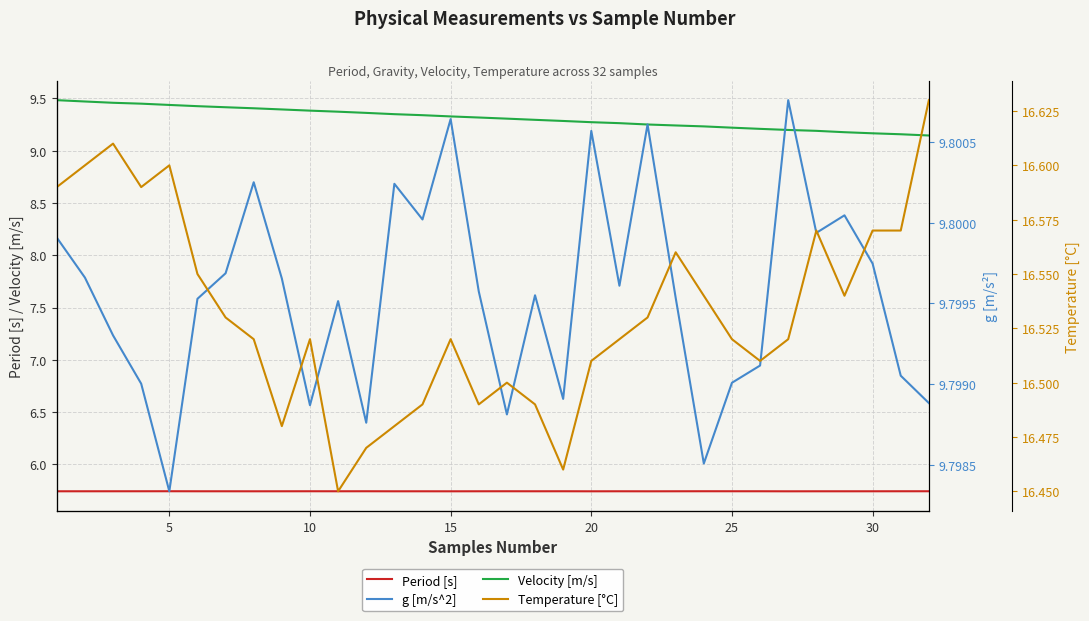

True or false: Period [s] and Velocity [m/s] cross at least once.

False